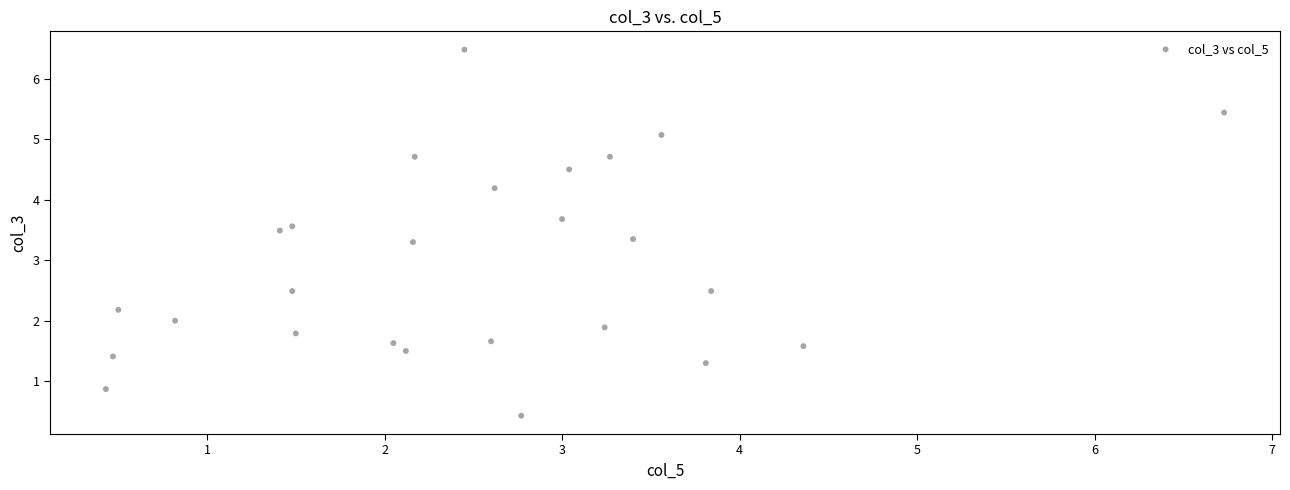

What is the range of X values (max minus min)?

6.3